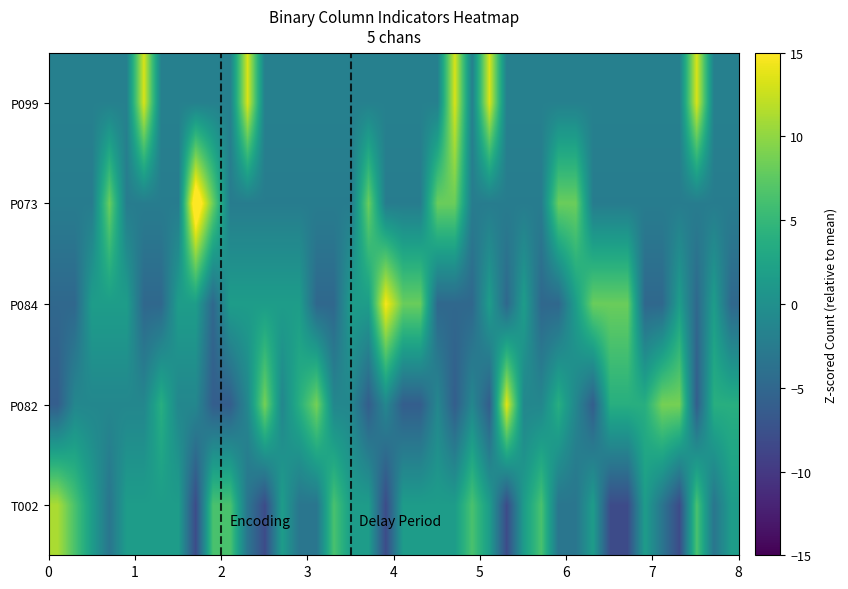

What is the minimum value shown in the chart?

-8.1